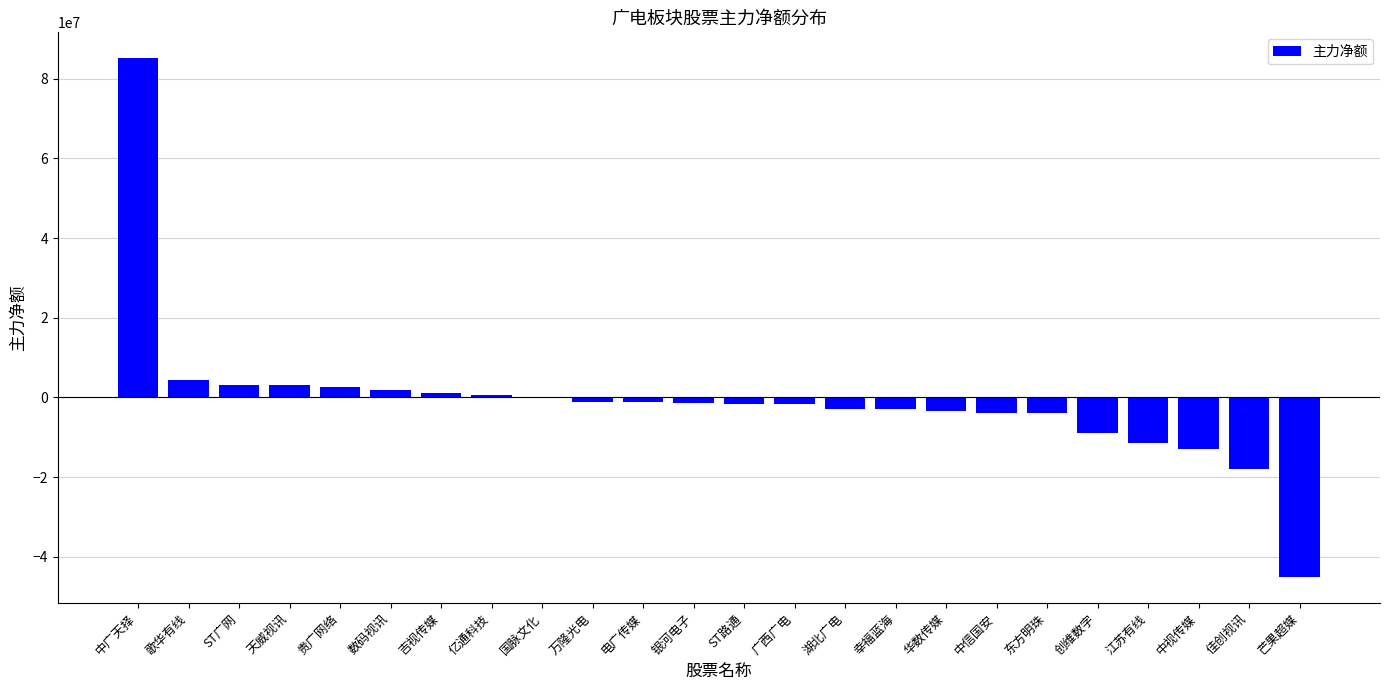

How many distinct data groups are displayed?

1